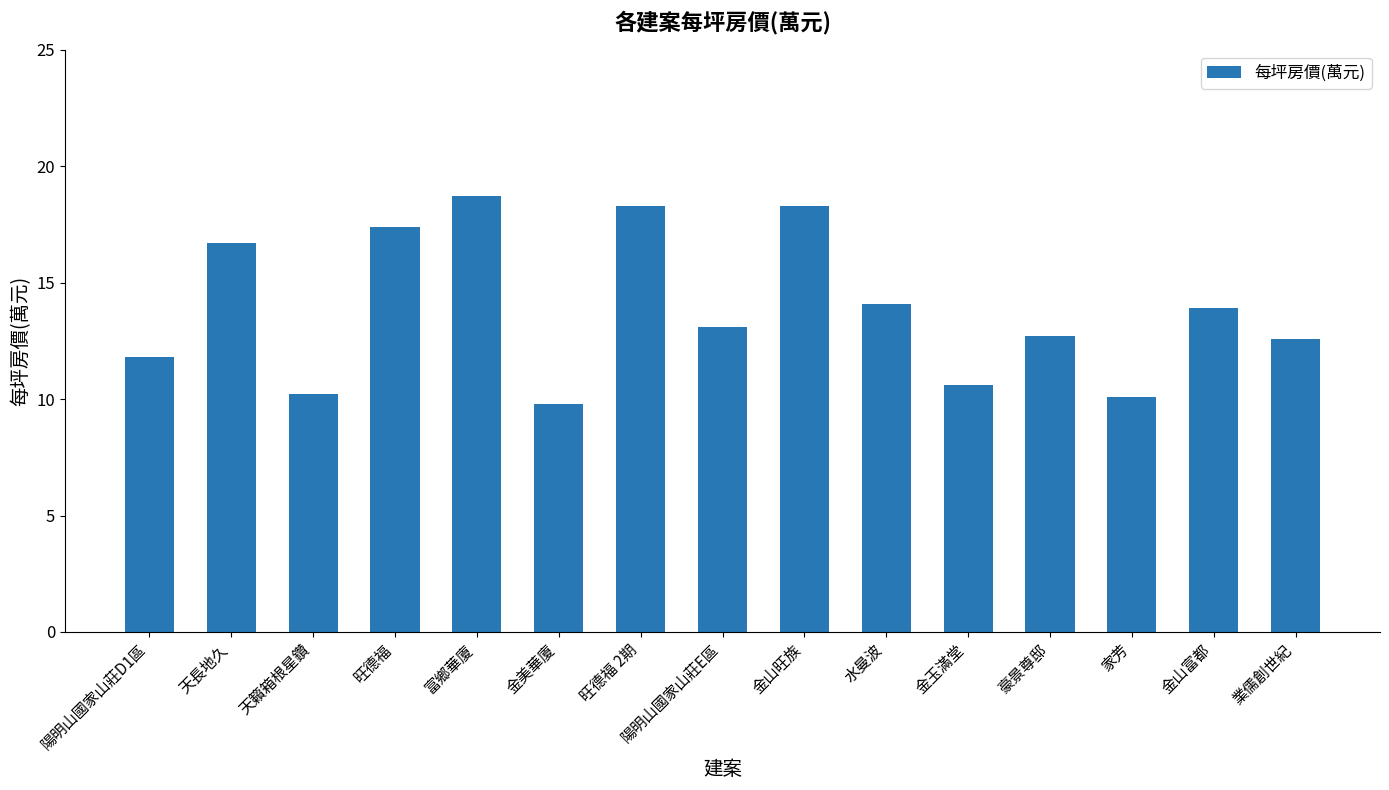

The value at 水曼波 is 24.4. True or false?

False